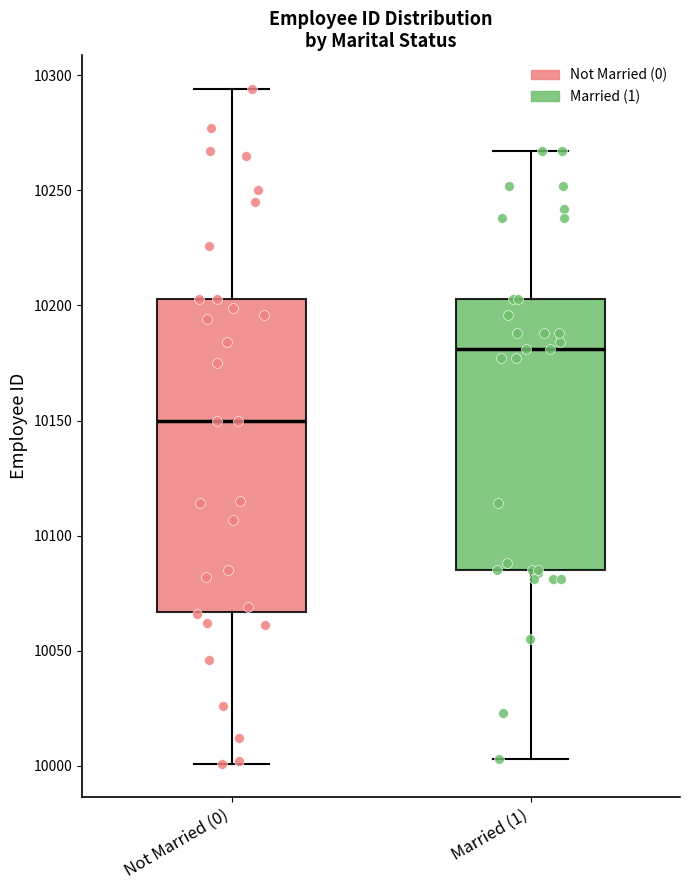

Reading left to right, transcribe this box plot: for each box, give where its median line is, the range the box spans, and where its two whiskers end, as read against the y-axis. The values are not printed on the chart, so give them approximately, as read against the axis.

Not Married (0): median 10150, box 10065 to 10205, whiskers 10000 to 10295
Married (1): median 10180, box 10085 to 10205, whiskers 10005 to 10265